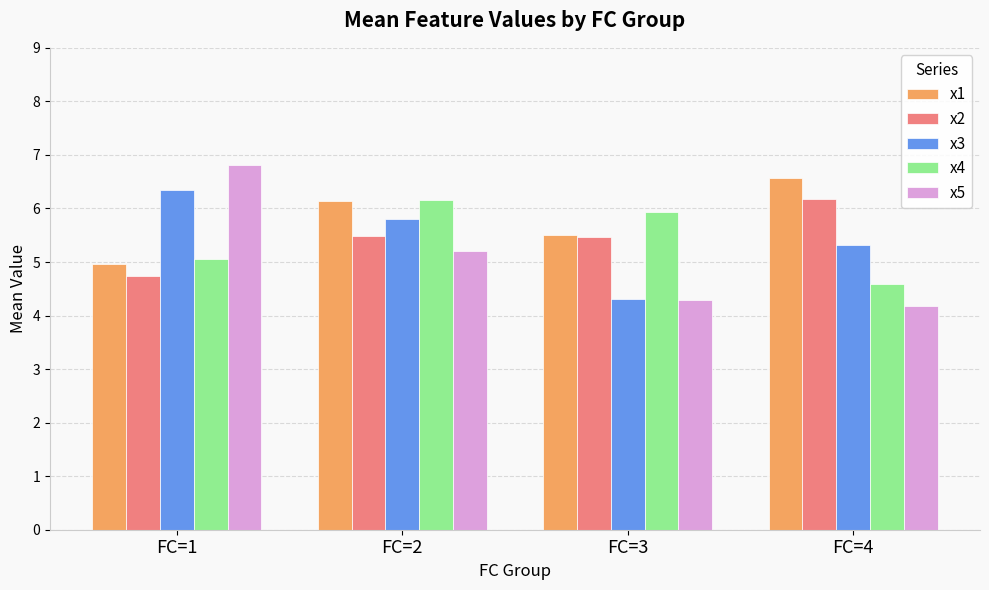

List the labels in order of x4 value, smallest first.

FC=4, FC=1, FC=3, FC=2